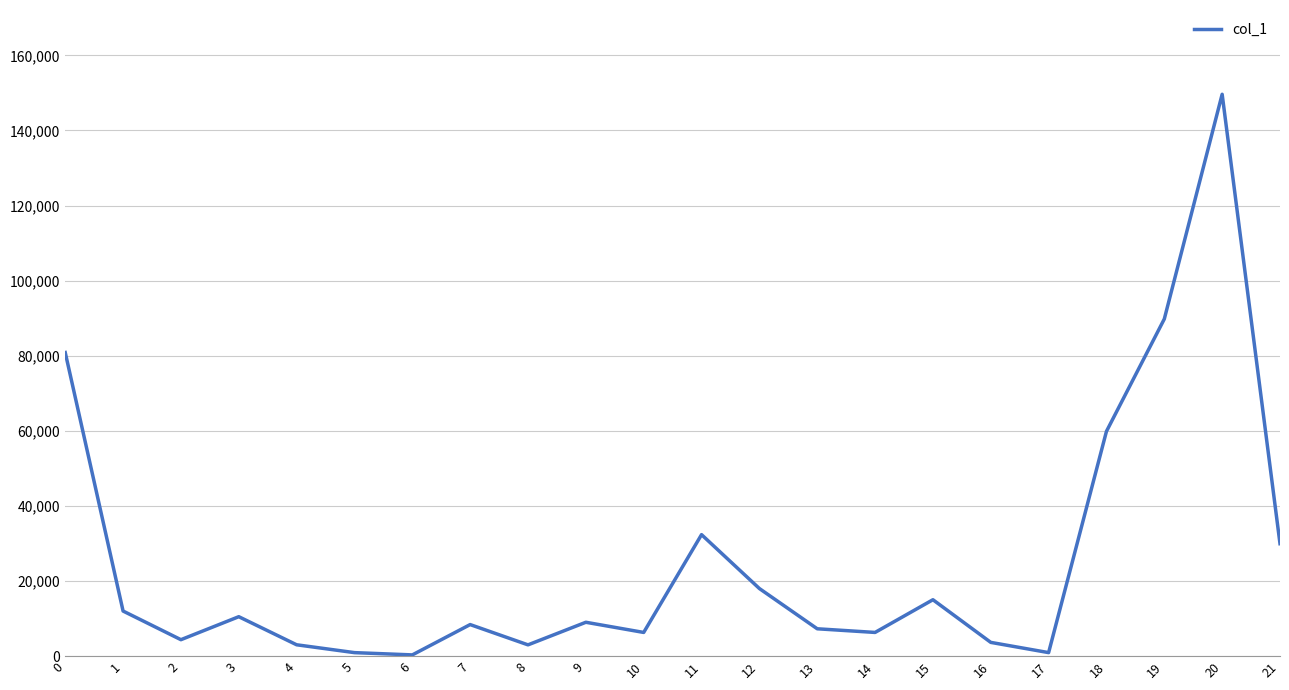

The value at 19 is 149227.7. True or false?

False